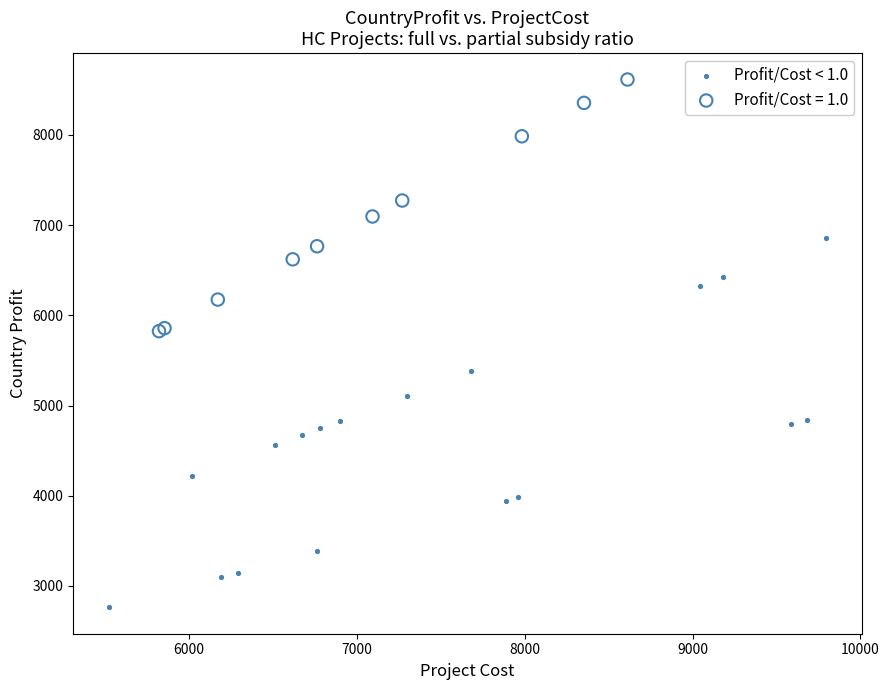

Which series reaches the maximum Y coordinate?

Profit/Cost = 1.0